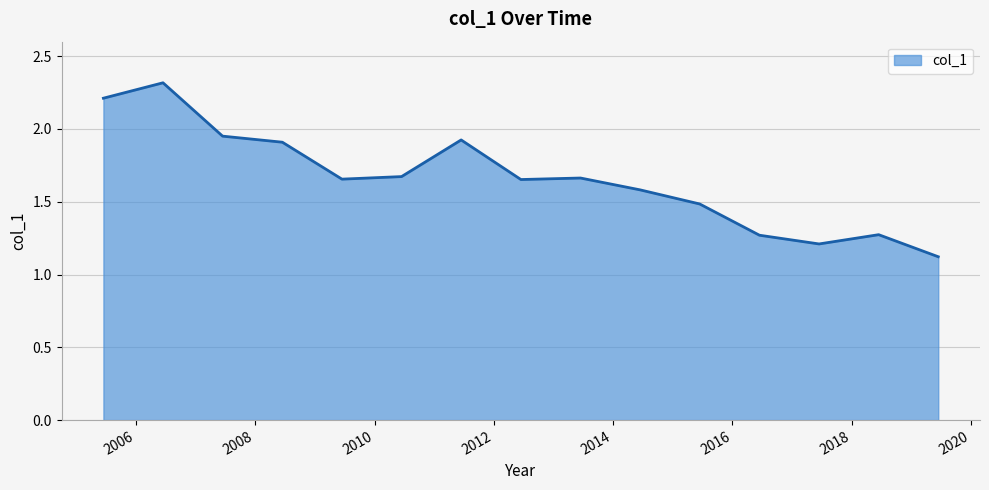

Does the chart have visible grid lines?

Yes